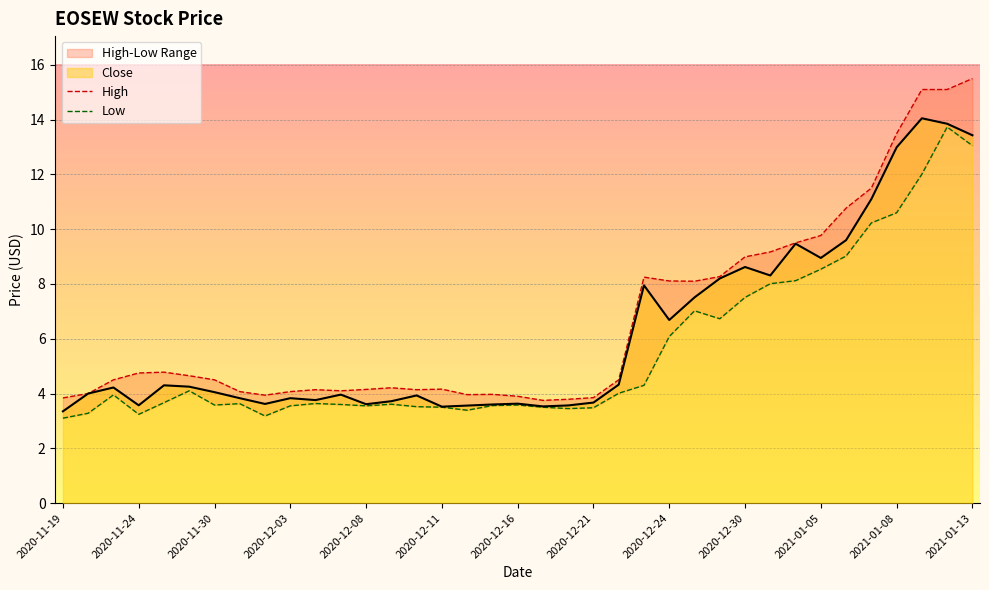

Rank the series by their average value, from highest to lowest.

High, Close, Low